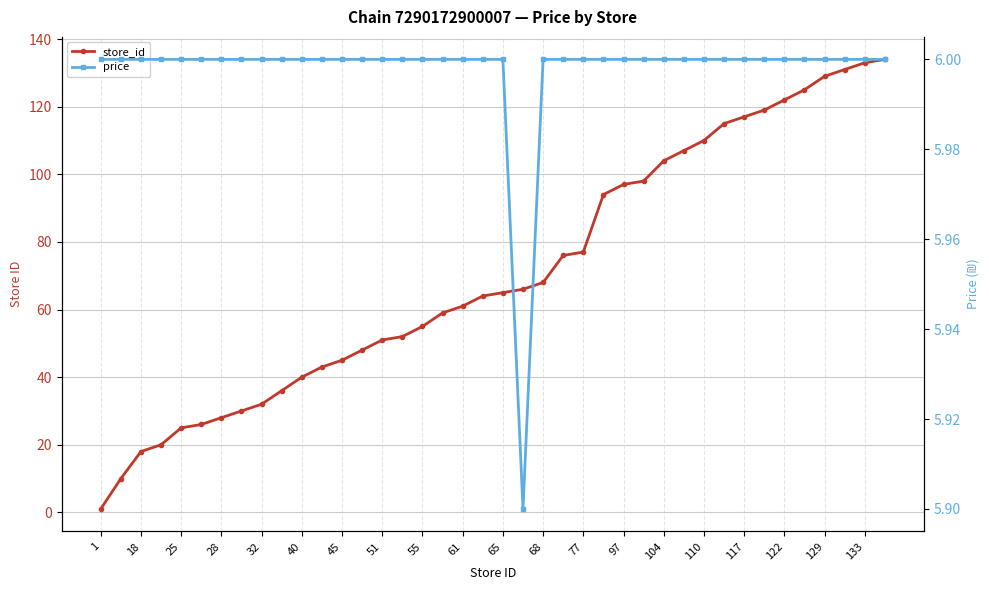

Reading left to right, list all the values displayed in this chart.

store_id: 1.0	10.0	18.0	20.0	25.0	26.0	28.0	30.0	32.0	36.0	40.0	43.0	45.0	48.0	51.0	52.0	55.0	59.0	61.0	64.0	65.0	66.0	68.0	76.0	77.0	94.0	97.0	98.0	104.0	107.0	110.0	115.0	117.0	119.0	122.0	125.0	129.0	131.0	133.0	134.0
price: 6.0	6.0	6.0	6.0	6.0	6.0	6.0	6.0	6.0	6.0	6.0	6.0	6.0	6.0	6.0	6.0	6.0	6.0	6.0	6.0	6.0	5.9	6.0	6.0	6.0	6.0	6.0	6.0	6.0	6.0	6.0	6.0	6.0	6.0	6.0	6.0	6.0	6.0	6.0	6.0